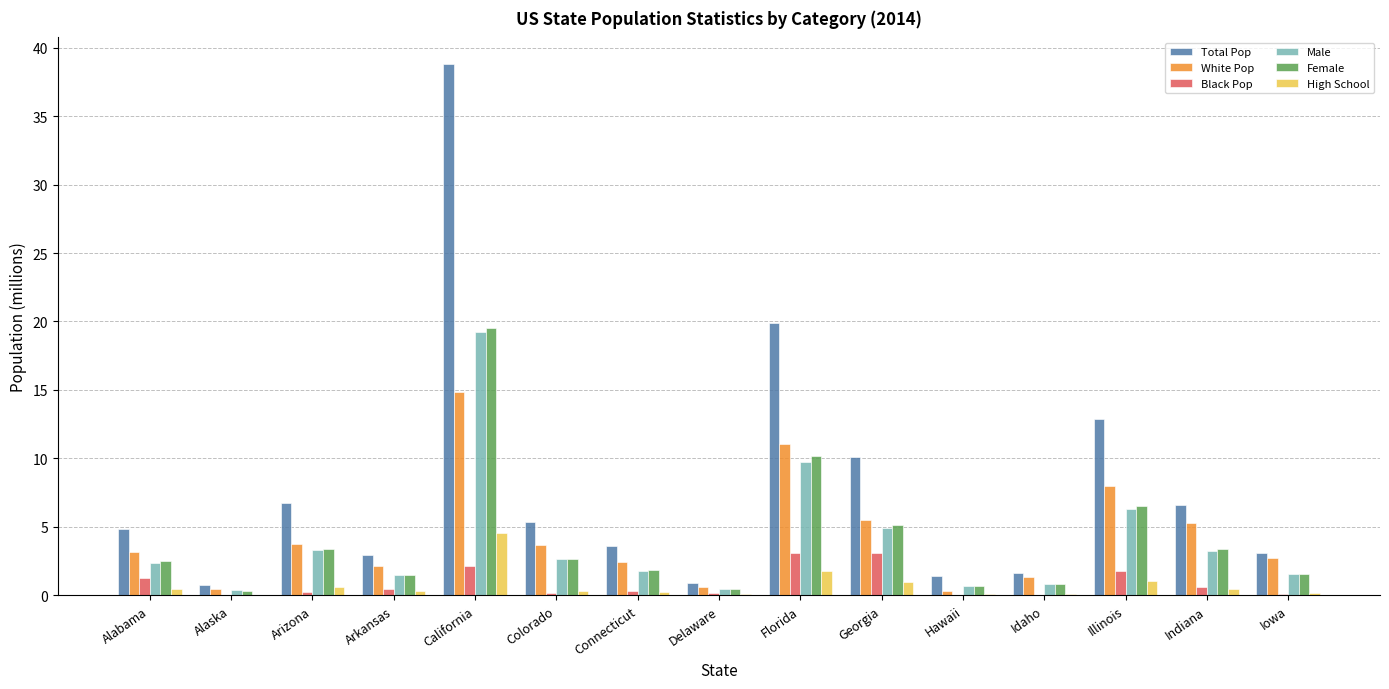

What is the average value of the Male series?

3.9